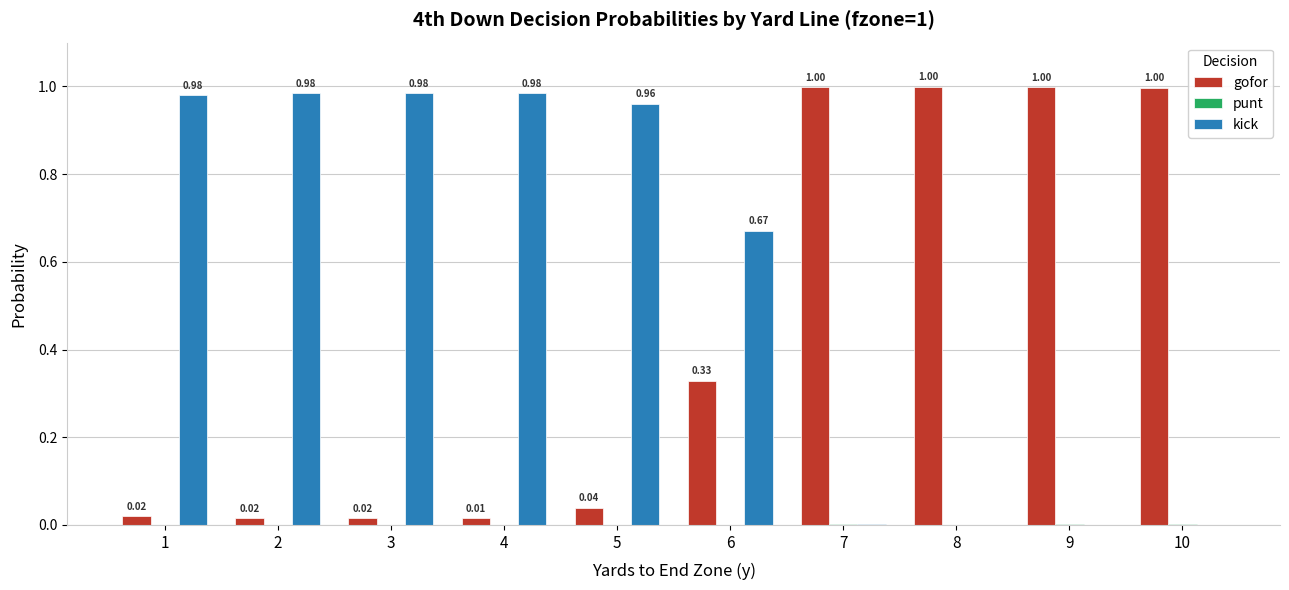

What is the total value across all series at 9?

1.0